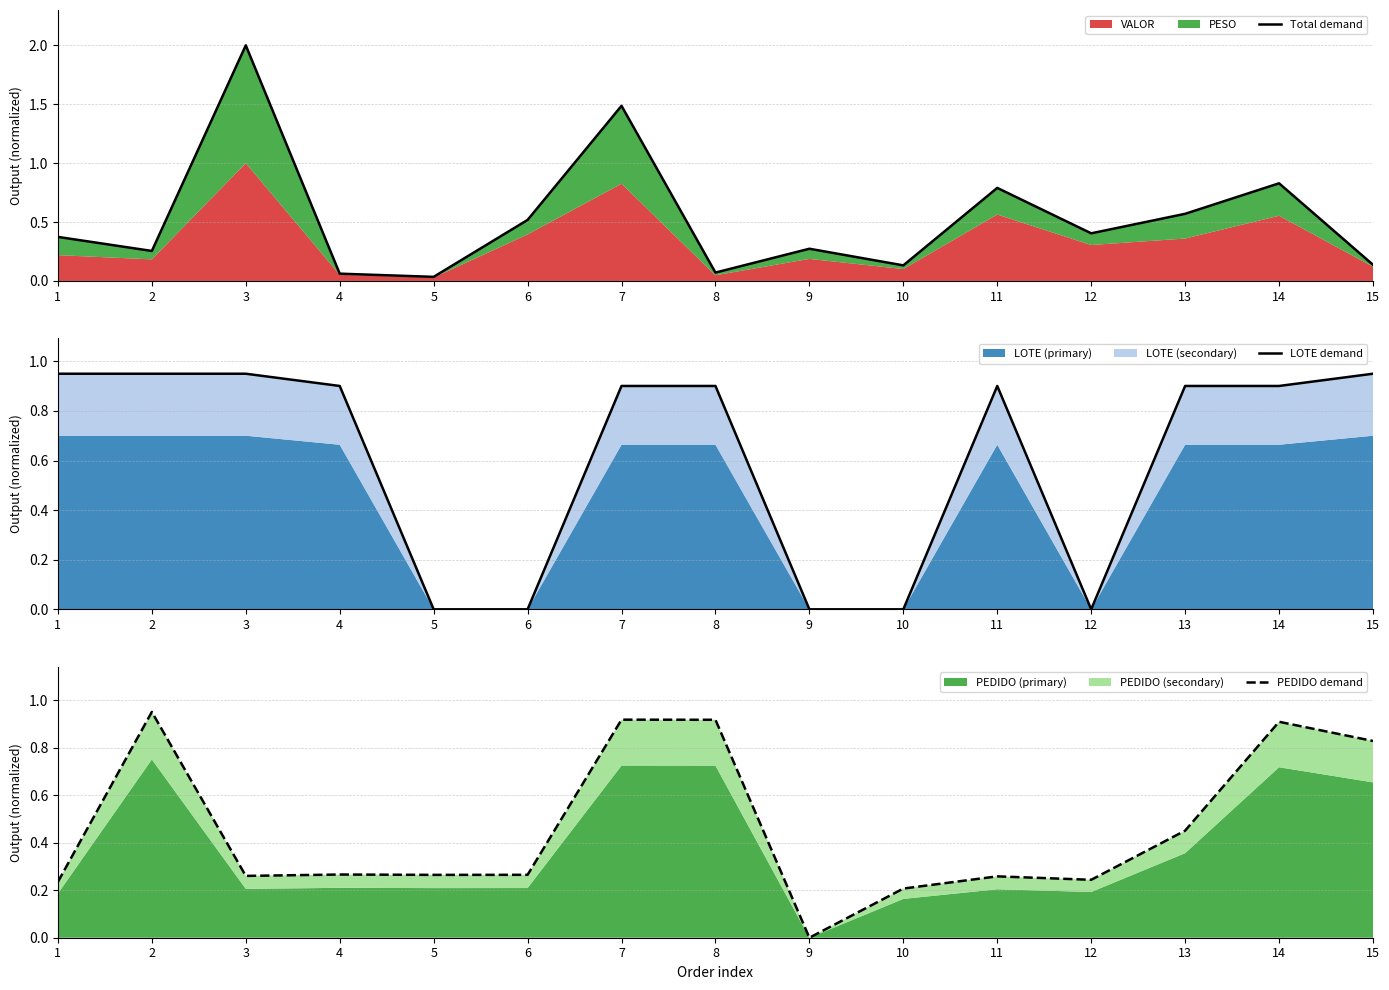

What is the difference between the maximum and minimum values in the PEDIDO demand series?

0.9